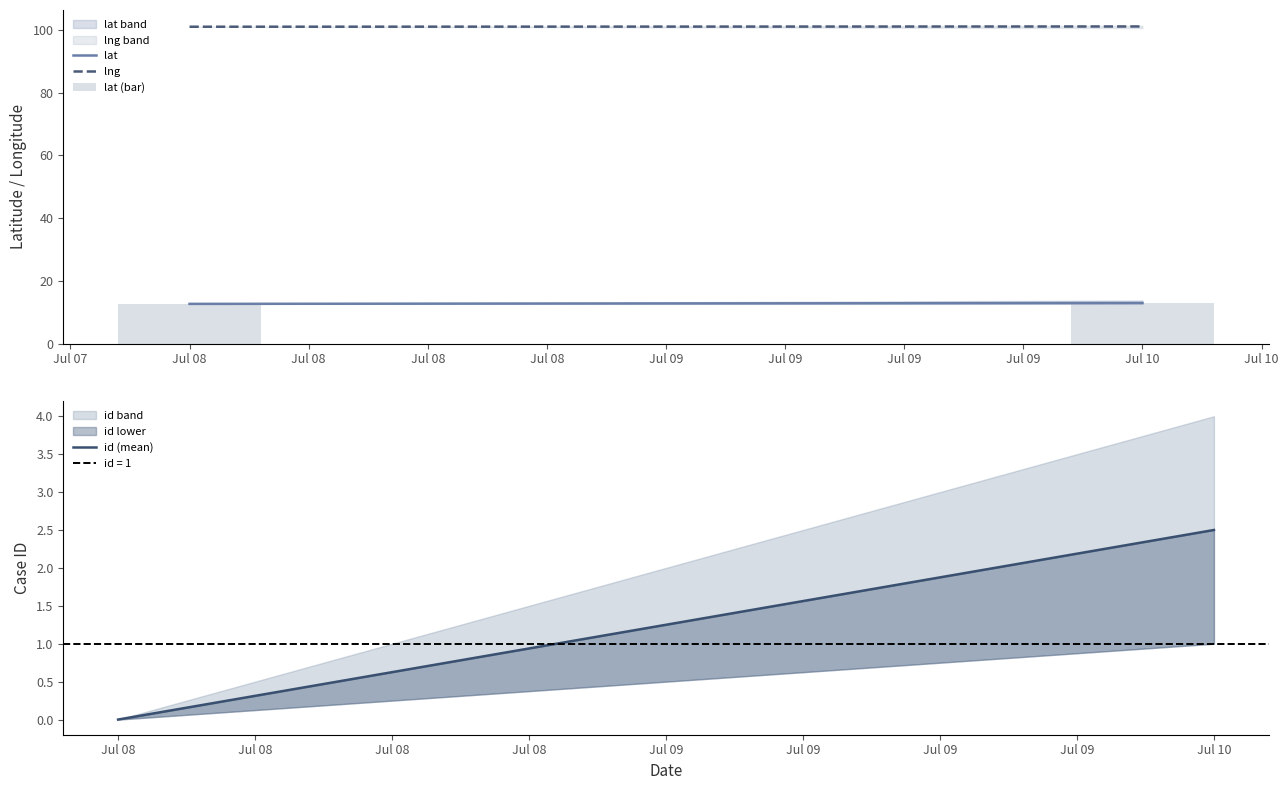

What is the highest value of the lat (bar) series?

12.9